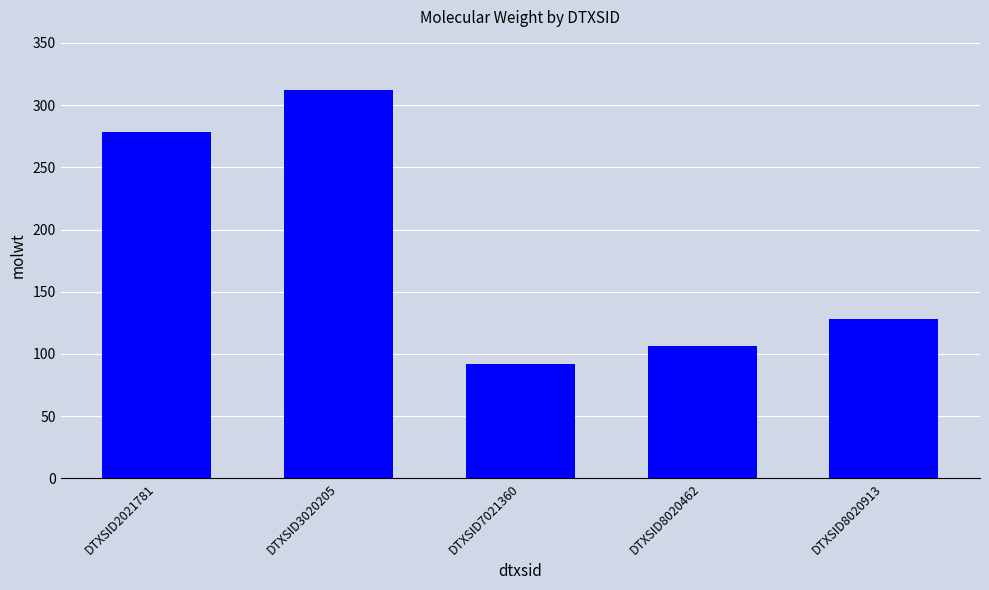

What is the average value?

183.4